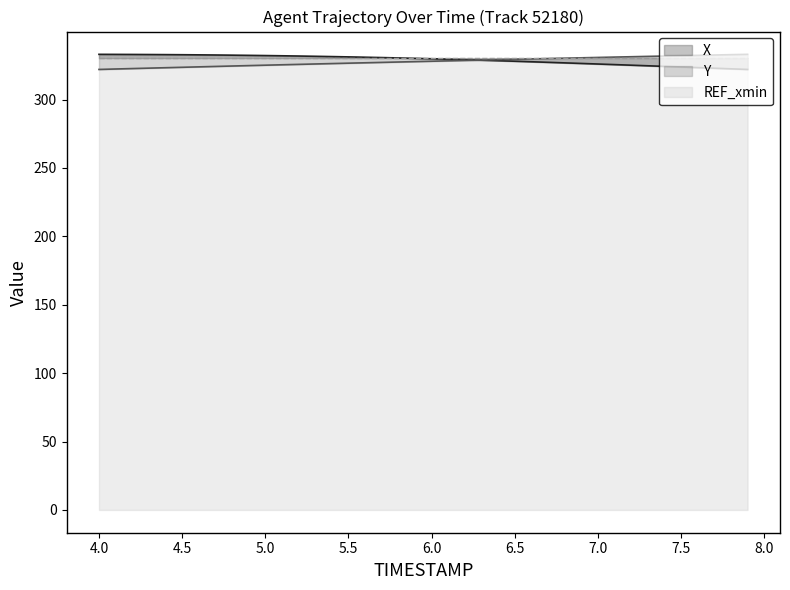

What is the sum of all Y values?

13110.1